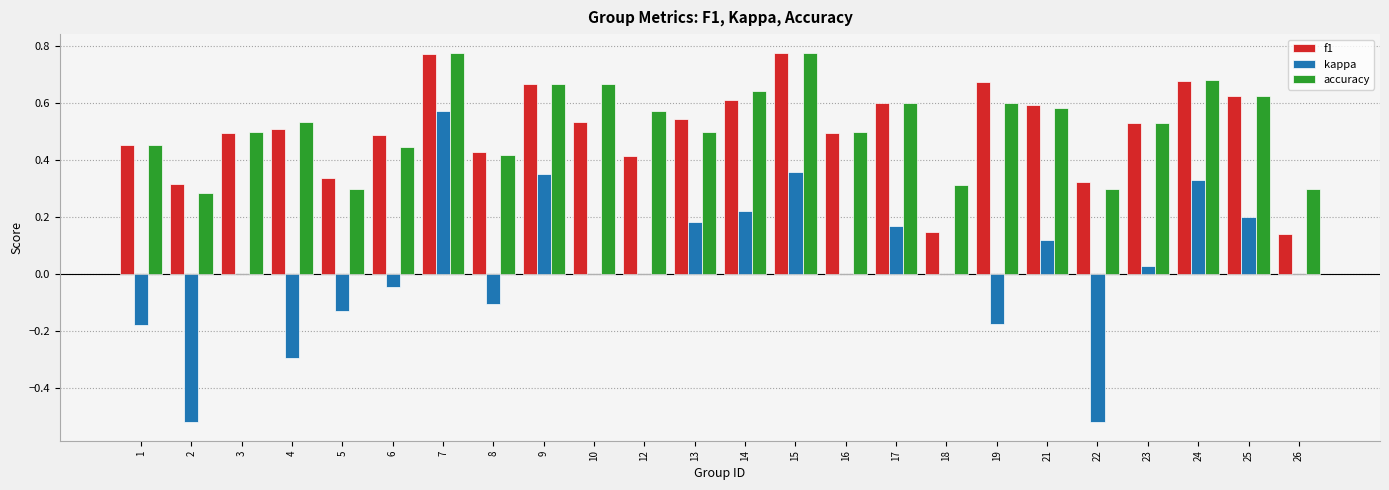

The value of kappa at 25 is 0.2. True or false?

True